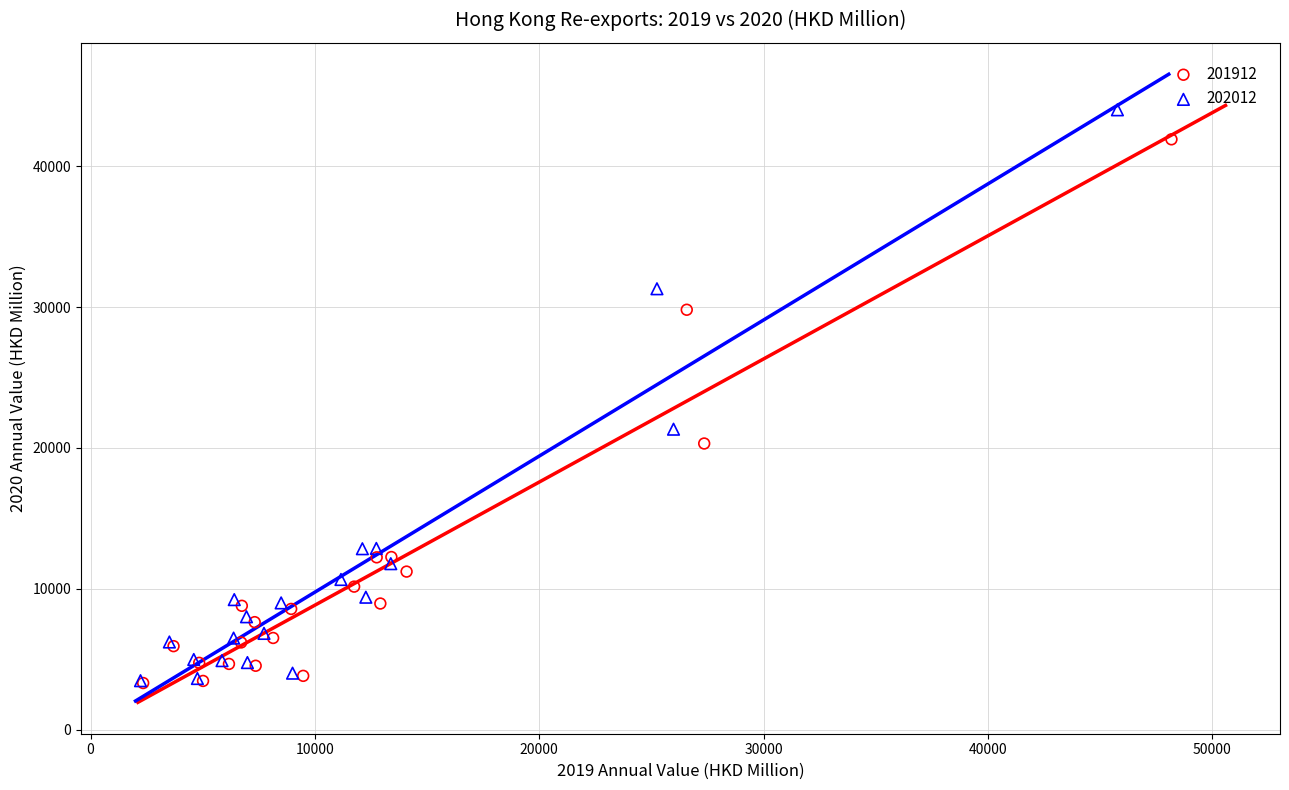

Which series reaches the maximum Y coordinate?

202012